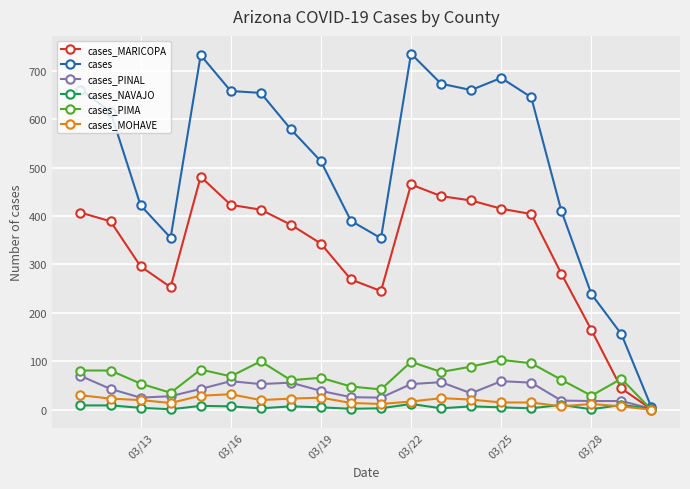

What is the highest value of the cases_PIMA series?

103